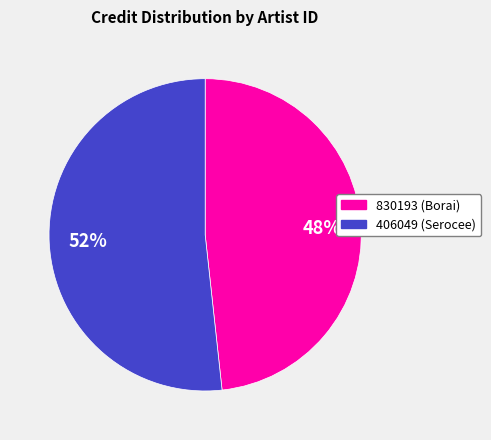

Rank the categories by value from highest to lowest.

406049, 830193